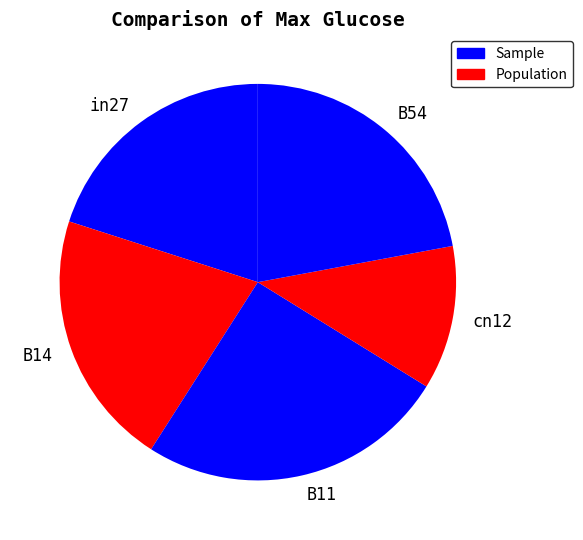

Which slice is the smallest?

cn12